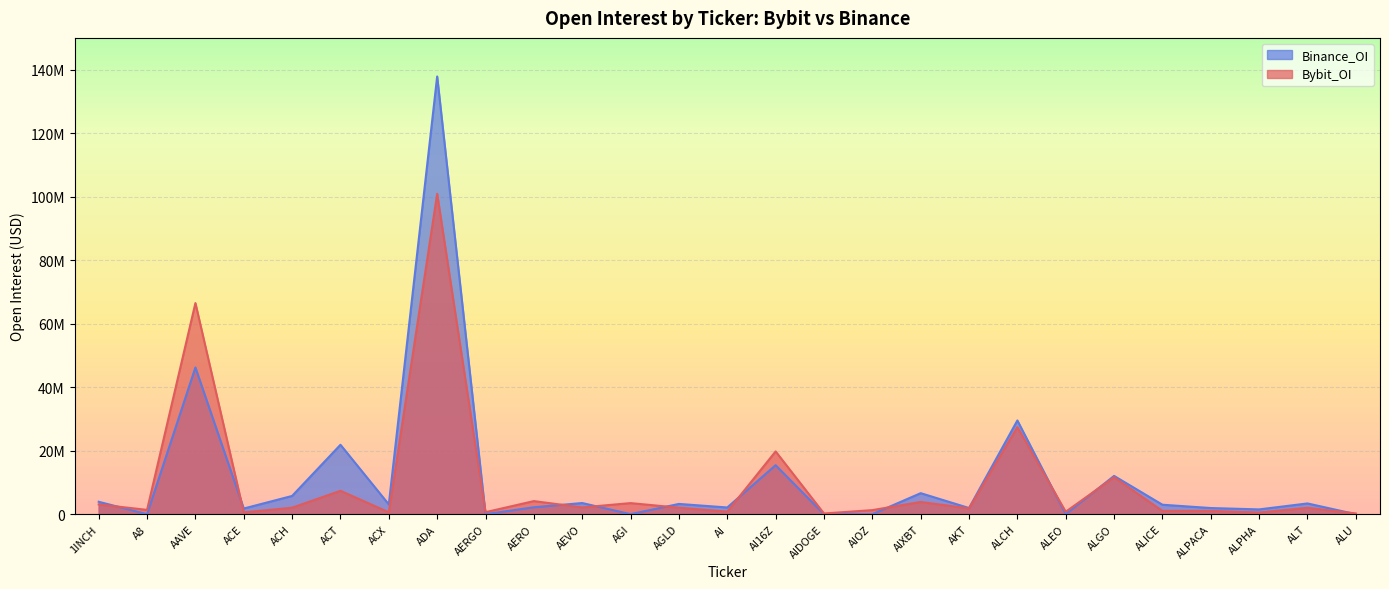

Rank the categories by Bybit_OI value from lowest to highest.

AIDOGE, ALU, ALPHA, ACE, ACX, AERGO, ALEO, AI, ALICE, ALPACA, AIOZ, A8, AKT, ALT, ACH, AGLD, AEVO, 1INCH, AGI, AIXBT, AERO, ACT, ALGO, AI16Z, ALCH, AAVE, ADA